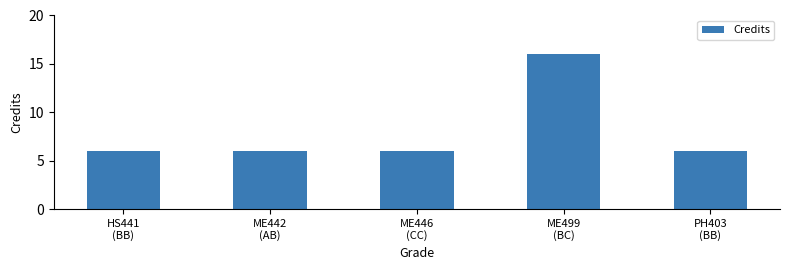

Reading left to right, what are all the values shown in this chart?

6	6	6	16	6